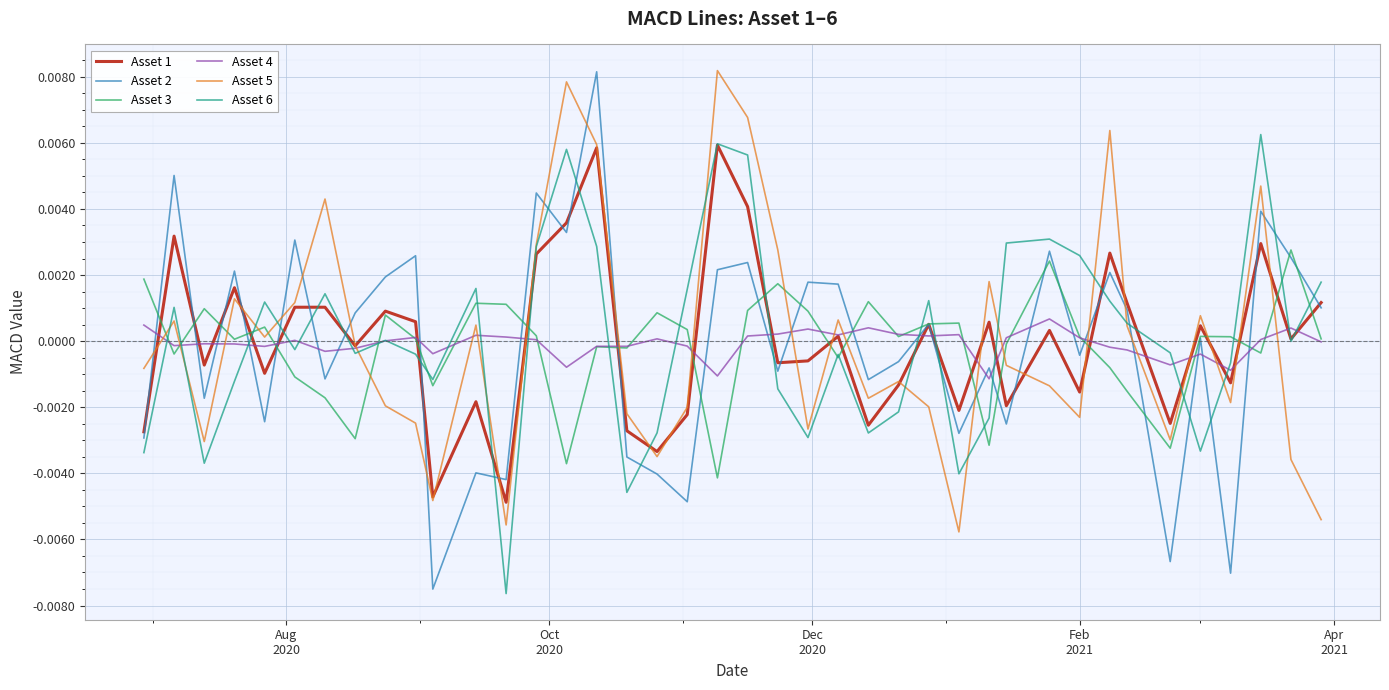

Which series has the largest range (max minus min)?

Asset 2